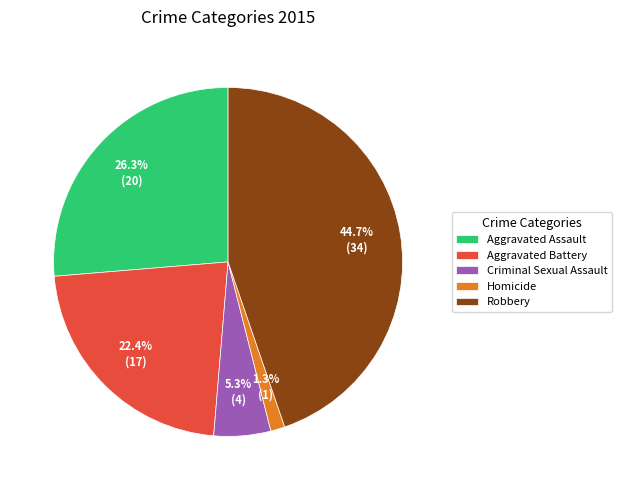

What is the smallest slice in the pie chart?

Homicide